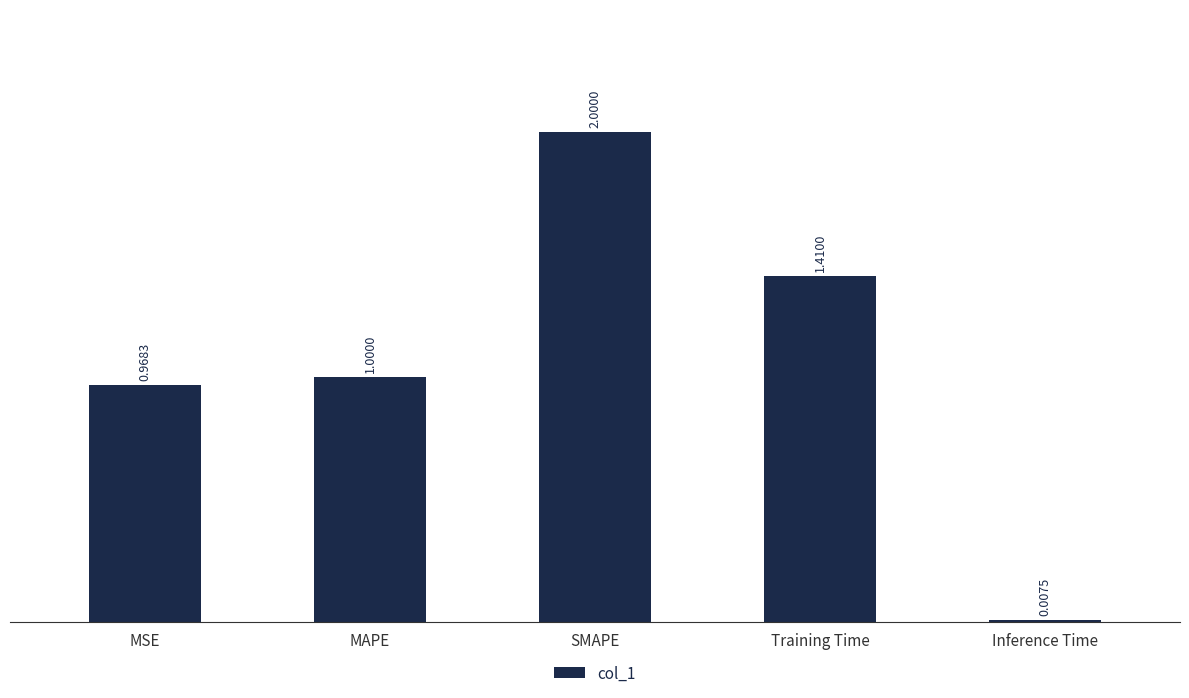

What is the sum of the values at MSE and Training Time?

2.4